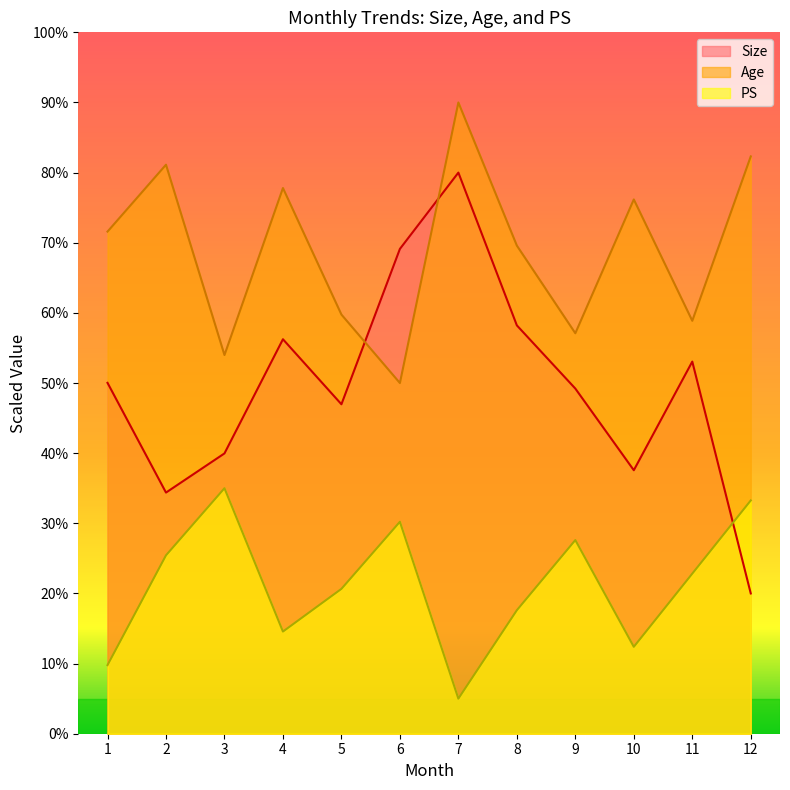

The Age series shows 38.1 at 4. True or false?

False